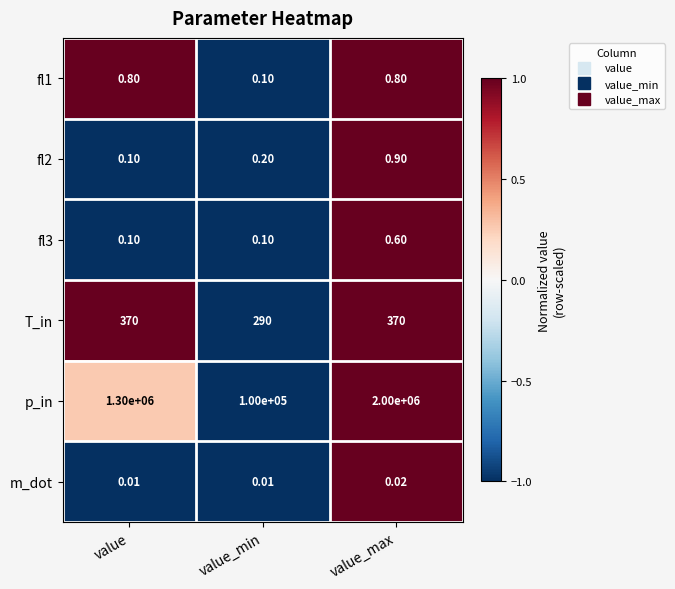

At which category does the chart reach its peak across all series?

value_max